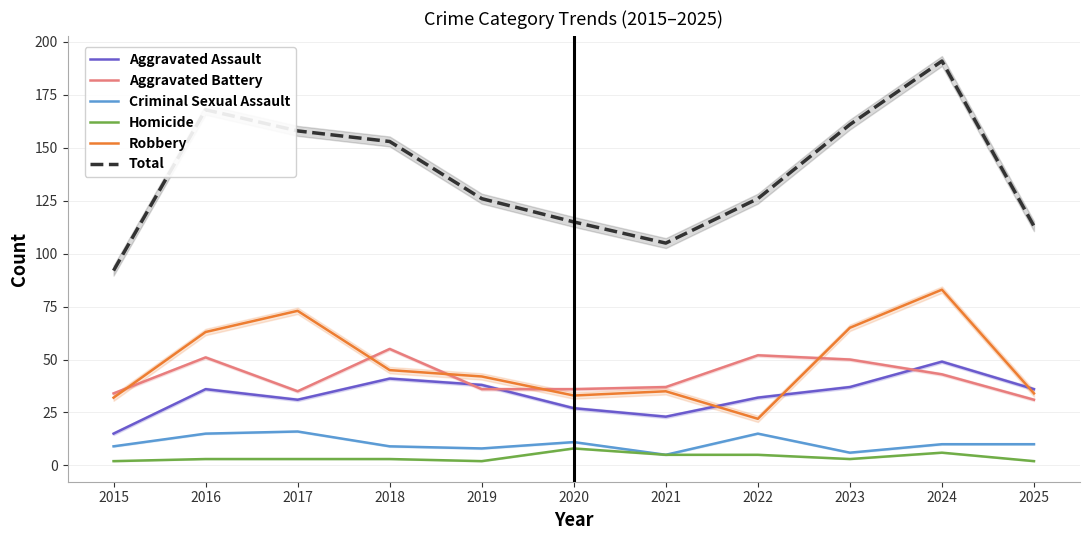

Reading left to right, extract all data points from this chart.

Aggravated Assault: 2015=15	2016=36	2017=31	2018=41	2019=38	2020=27	2021=23	2022=32	2023=37	2024=49	2025=36
Aggravated Battery: 2015=34	2016=51	2017=35	2018=55	2019=36	2020=36	2021=37	2022=52	2023=50	2024=43	2025=31
Criminal Sexual Assault: 2015=9	2016=15	2017=16	2018=9	2019=8	2020=11	2021=5	2022=15	2023=6	2024=10	2025=10
Homicide: 2015=2	2016=3	2017=3	2018=3	2019=2	2020=8	2021=5	2022=5	2023=3	2024=6	2025=2
Robbery: 2015=32	2016=63	2017=73	2018=45	2019=42	2020=33	2021=35	2022=22	2023=65	2024=83	2025=34
Total: 2015=92	2016=168	2017=158	2018=153	2019=126	2020=115	2021=105	2022=126	2023=161	2024=191	2025=113